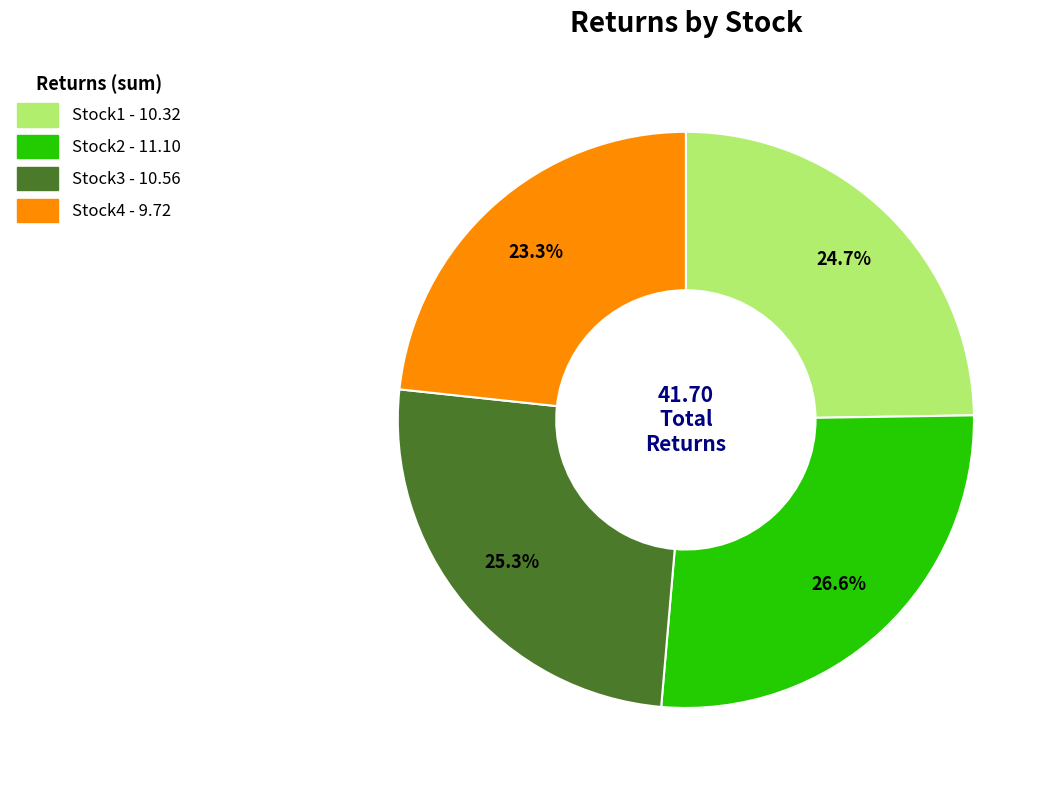

What percentage do Stock3 and Stock1 together represent?

50.1%